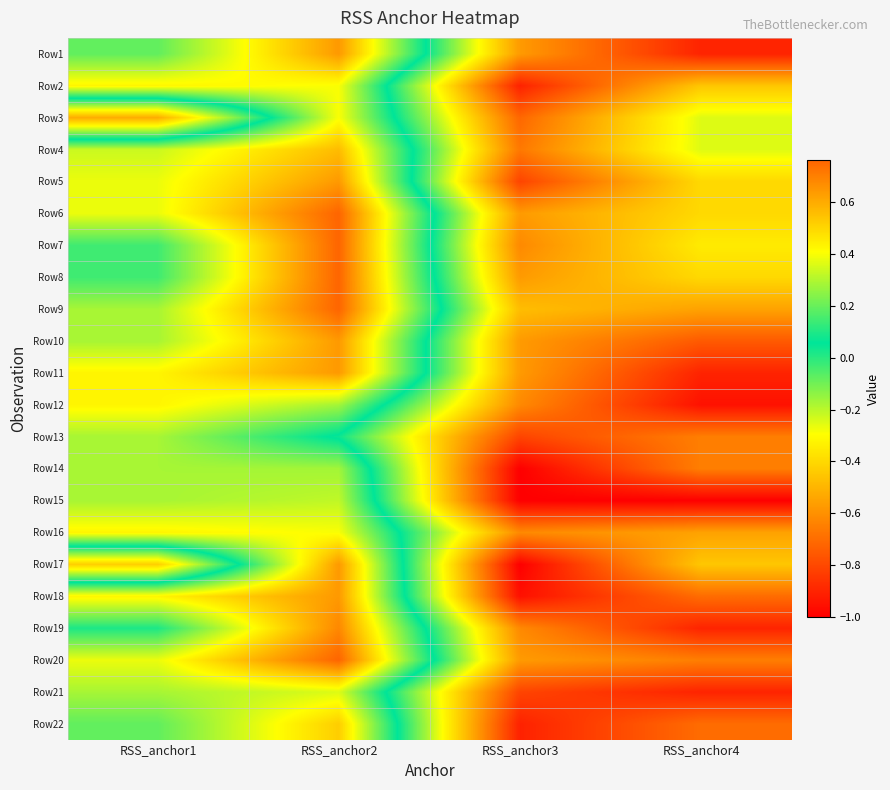

Reading left to right, extract all data points from this chart.

Row1: RSS_anchor1=0.2	RSS_anchor2=0.6	RSS_anchor3=-0.6	RSS_anchor4=-0.9
Row2: RSS_anchor1=0.4	RSS_anchor2=0.4	RSS_anchor3=-0.9	RSS_anchor4=-0.5
Row3: RSS_anchor1=-0.5	RSS_anchor2=0.4	RSS_anchor3=-0.7	RSS_anchor4=-0.2
Row4: RSS_anchor1=0.3	RSS_anchor2=0.6	RSS_anchor3=-0.7	RSS_anchor4=-0.2
Row5: RSS_anchor1=0.4	RSS_anchor2=0.6	RSS_anchor3=-0.8	RSS_anchor4=-0.4
Row6: RSS_anchor1=0.4	RSS_anchor2=0.8	RSS_anchor3=-0.6	RSS_anchor4=-0.4
Row7: RSS_anchor1=0.1	RSS_anchor2=0.8	RSS_anchor3=-0.6	RSS_anchor4=-0.3
Row8: RSS_anchor1=0.1	RSS_anchor2=0.8	RSS_anchor3=-0.6	RSS_anchor4=-0.4
Row9: RSS_anchor1=0.3	RSS_anchor2=0.8	RSS_anchor3=-0.5	RSS_anchor4=-0.6
Row10: RSS_anchor1=0.3	RSS_anchor2=0.6	RSS_anchor3=-0.6	RSS_anchor4=-0.8
Row11: RSS_anchor1=0.4	RSS_anchor2=0.6	RSS_anchor3=-0.6	RSS_anchor4=-0.9
Row12: RSS_anchor1=0.4	RSS_anchor2=0.3	RSS_anchor3=-0.6	RSS_anchor4=-0.9
Row13: RSS_anchor1=0.3	RSS_anchor2=0.0	RSS_anchor3=-0.8	RSS_anchor4=-0.7
Row14: RSS_anchor1=0.3	RSS_anchor2=0.3	RSS_anchor3=-1.0	RSS_anchor4=-0.7
Row15: RSS_anchor1=0.3	RSS_anchor2=0.3	RSS_anchor3=-1.0	RSS_anchor4=-1.0
Row16: RSS_anchor1=0.4	RSS_anchor2=0.4	RSS_anchor3=-0.6	RSS_anchor4=-0.6
Row17: RSS_anchor1=-0.4	RSS_anchor2=0.6	RSS_anchor3=-1.0	RSS_anchor4=-0.5
Row18: RSS_anchor1=0.4	RSS_anchor2=0.6	RSS_anchor3=-1.0	RSS_anchor4=-0.7
Row19: RSS_anchor1=0.1	RSS_anchor2=0.7	RSS_anchor3=-0.6	RSS_anchor4=-0.9
Row20: RSS_anchor1=0.4	RSS_anchor2=0.8	RSS_anchor3=-0.6	RSS_anchor4=-0.7
Row21: RSS_anchor1=0.3	RSS_anchor2=0.4	RSS_anchor3=-0.8	RSS_anchor4=-0.9
Row22: RSS_anchor1=0.2	RSS_anchor2=0.5	RSS_anchor3=-0.9	RSS_anchor4=-0.7